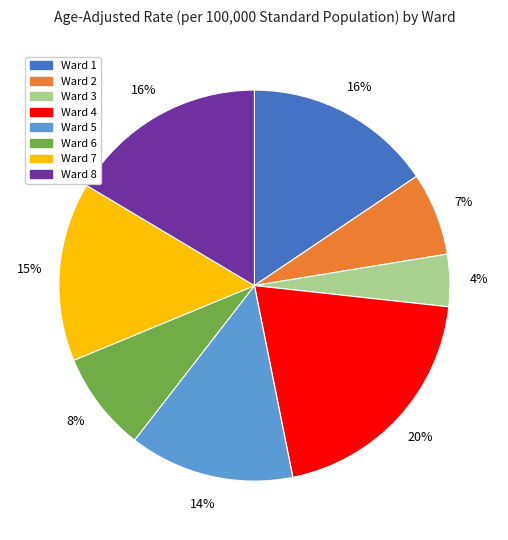

How many slices are in this pie chart?

8